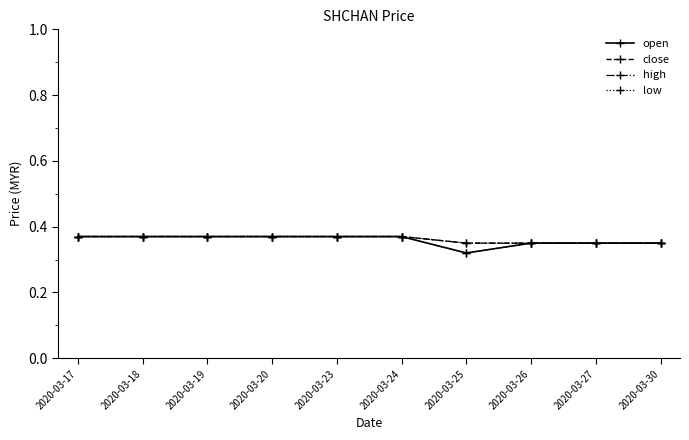

True or false: close has a value of 0.1 at 2020-03-27.

False